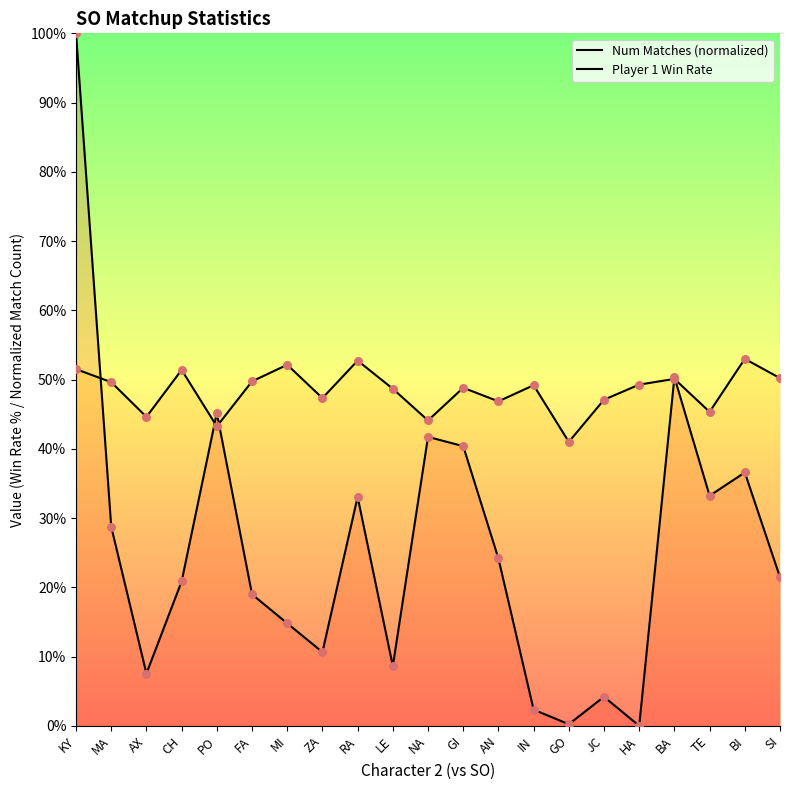

Which series contains the lowest Y value?

Num Matches (normalized)